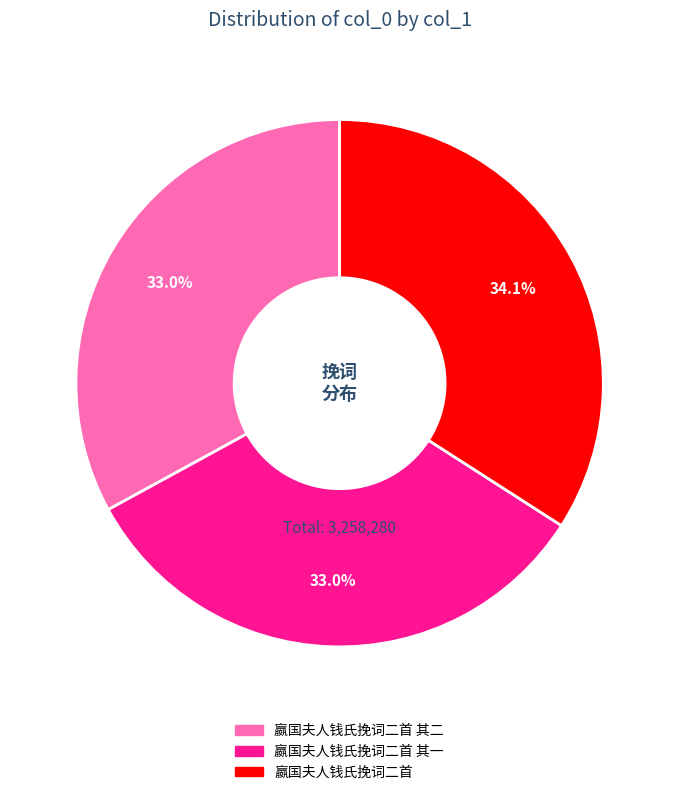

Is there any slice that represents more than half of the pie?

No